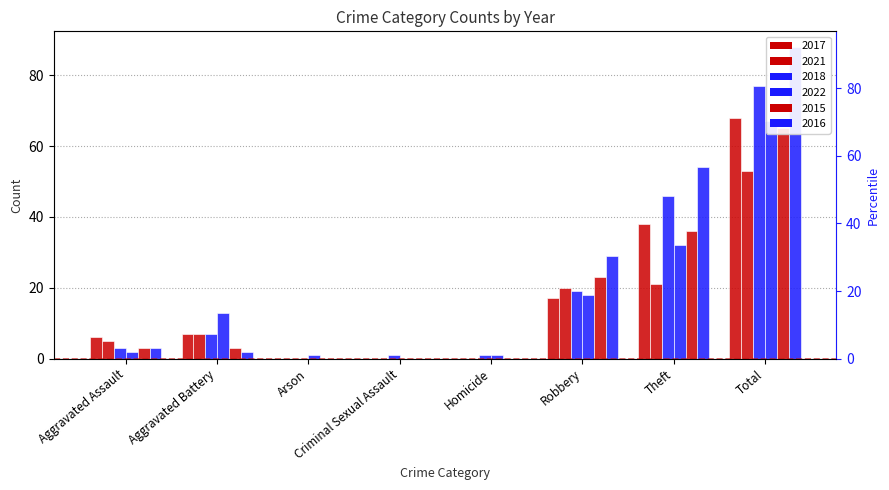

How many groups of bars are there?

8